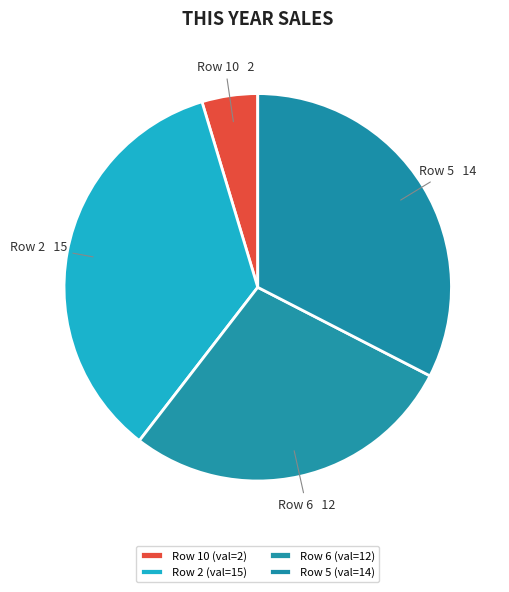

How many segments does this pie chart have?

4